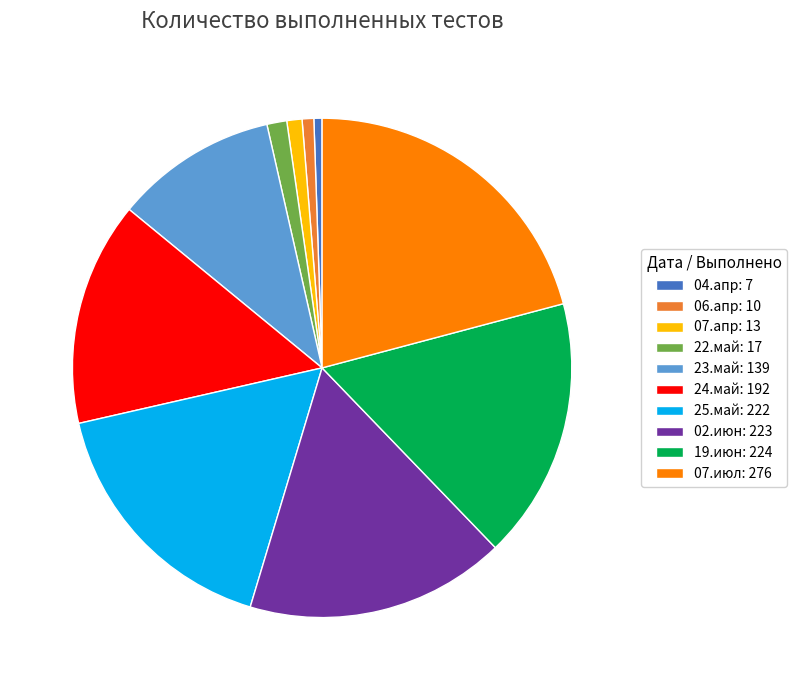

Count the number of slices in the pie.

10